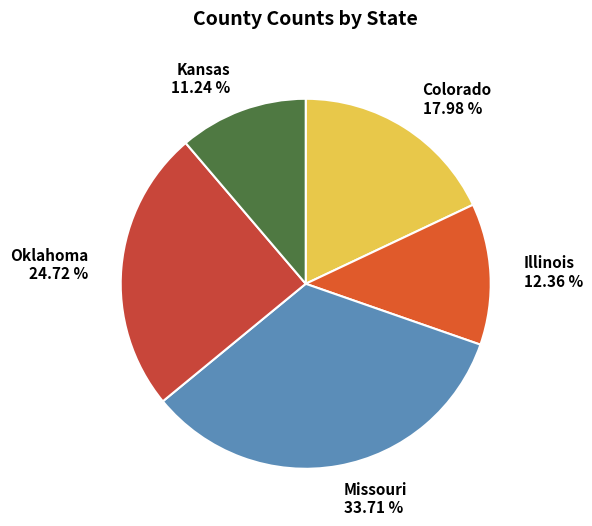

Which has a higher value, Missouri or Oklahoma?

Missouri